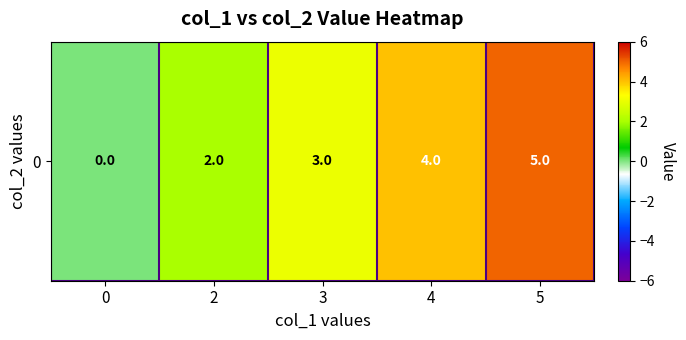

What is the sum of the values at 3 and 4?

7